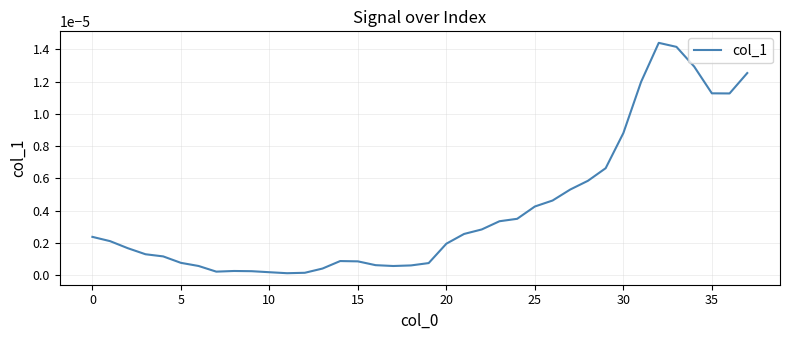

Which category has the lowest value across all series?

11